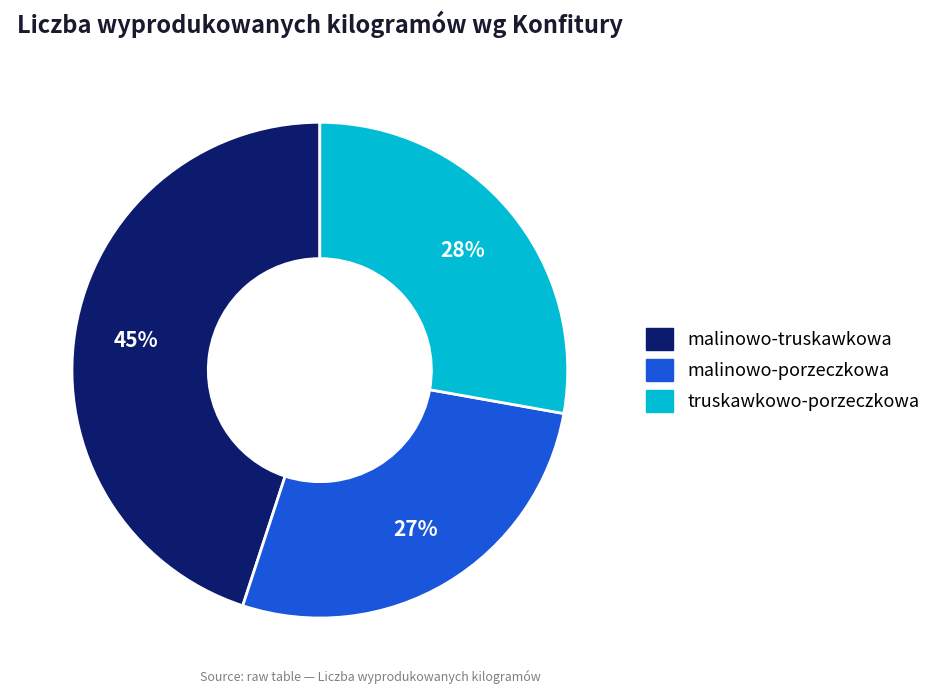

To the nearest percent, what is the difference between the largest and smallest slice percentages?

18%